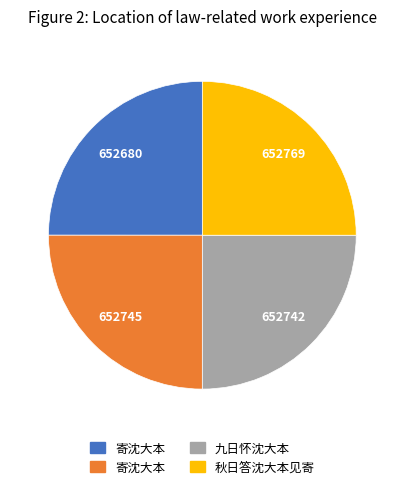

Is there any slice that represents more than half of the pie?

No